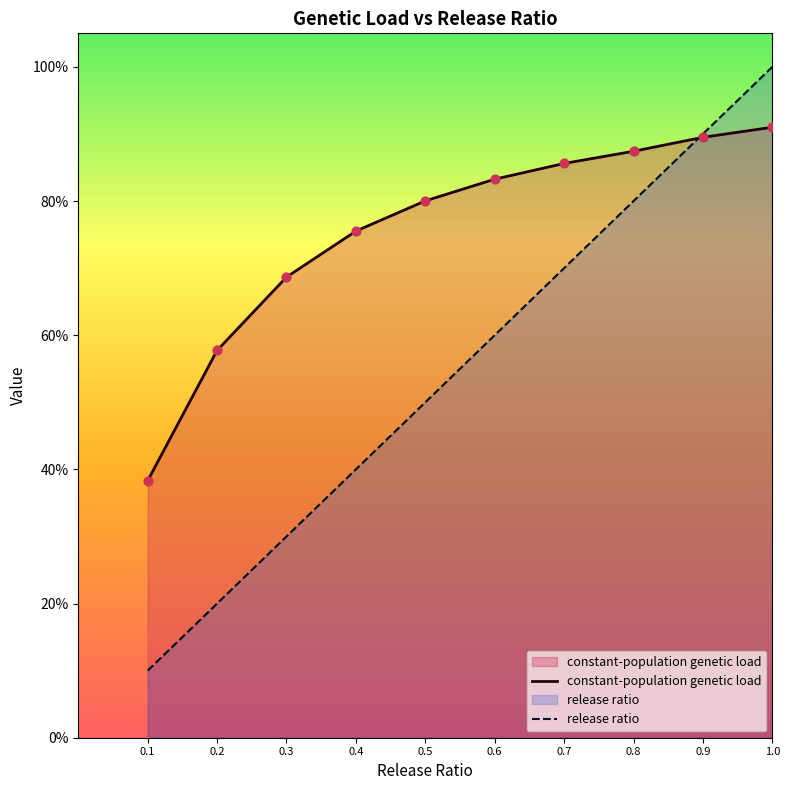

Is the value of constant-population genetic load at 0.4 greater than the value of release ratio at 0.5?

Yes